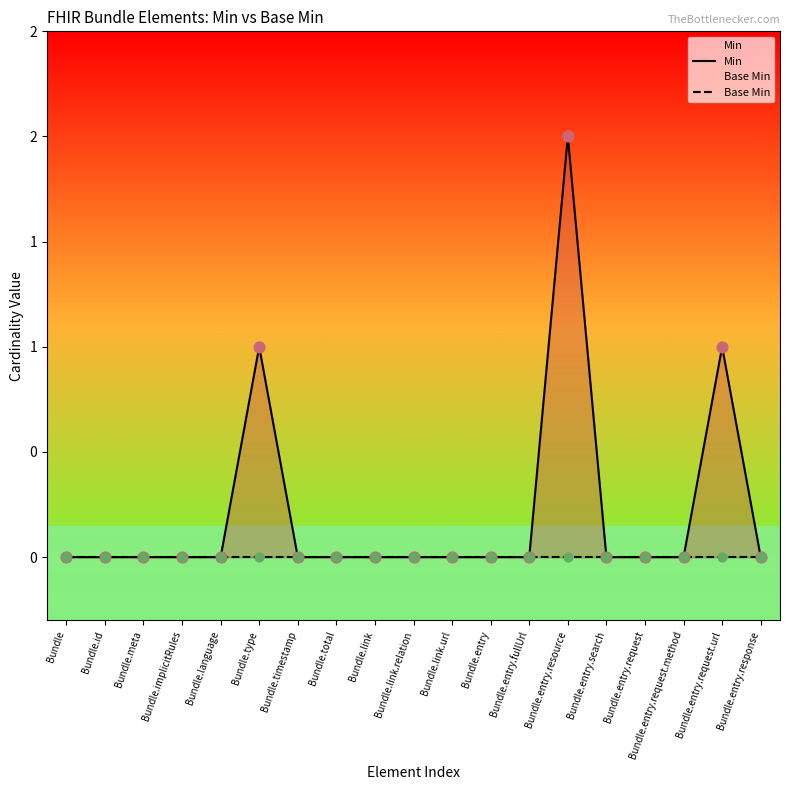

Which series has the largest total across all categories?

Min